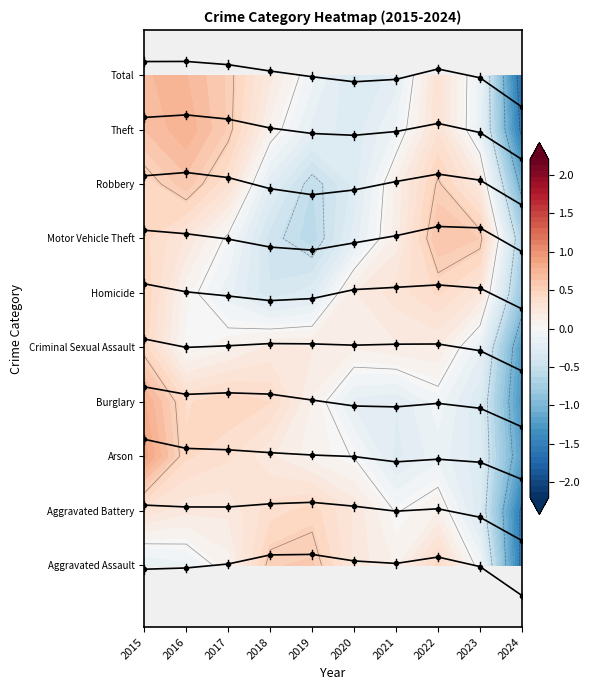

At which category does the chart reach its peak across all series?

2016